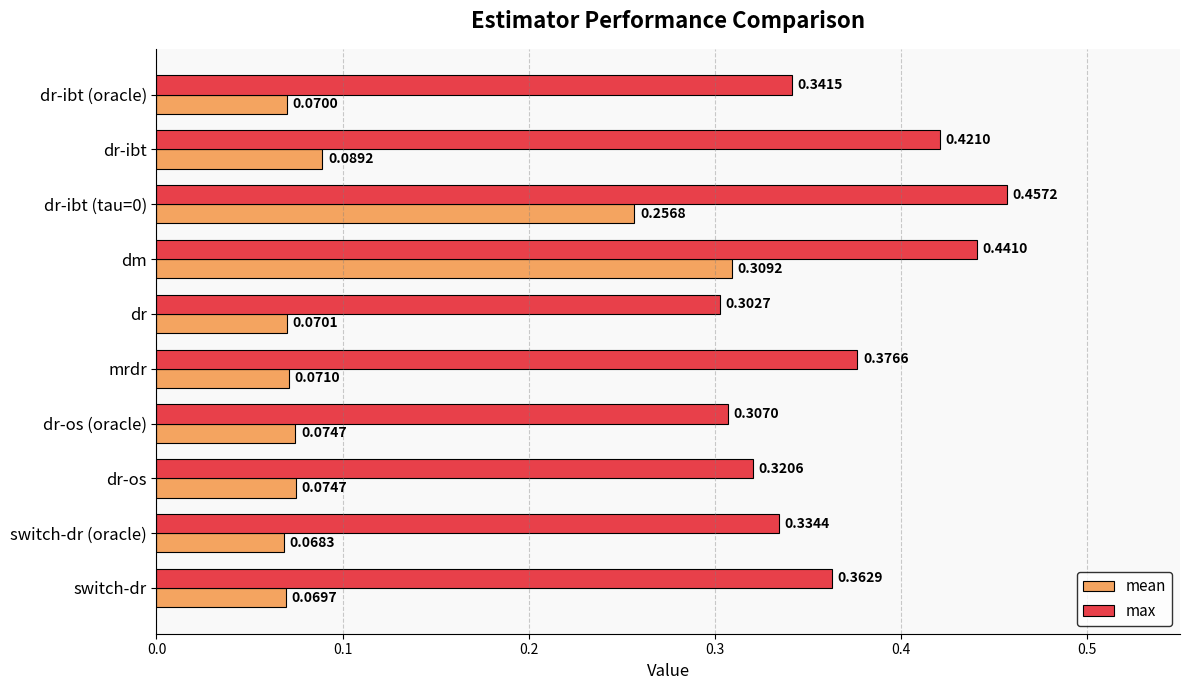

What is the sum of all max values?

3.7